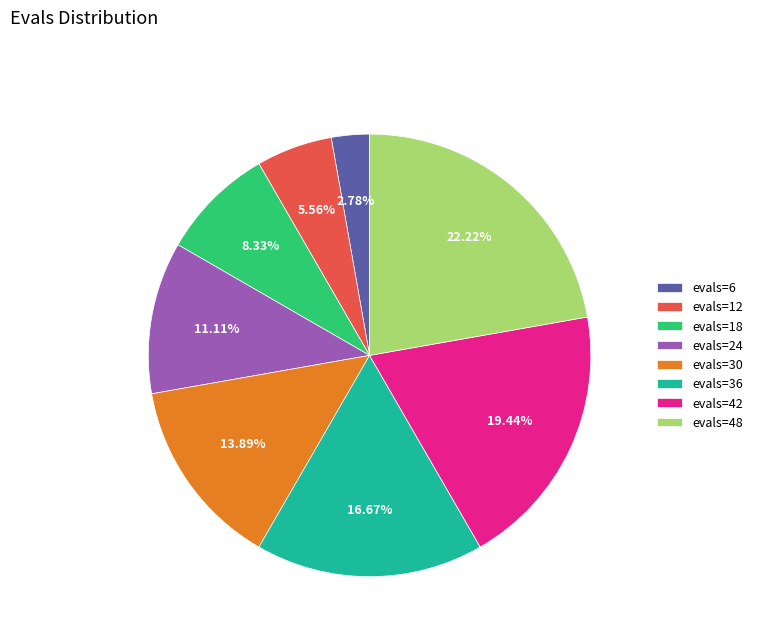

Is it true that evals=48 is 28% of the pie?

False